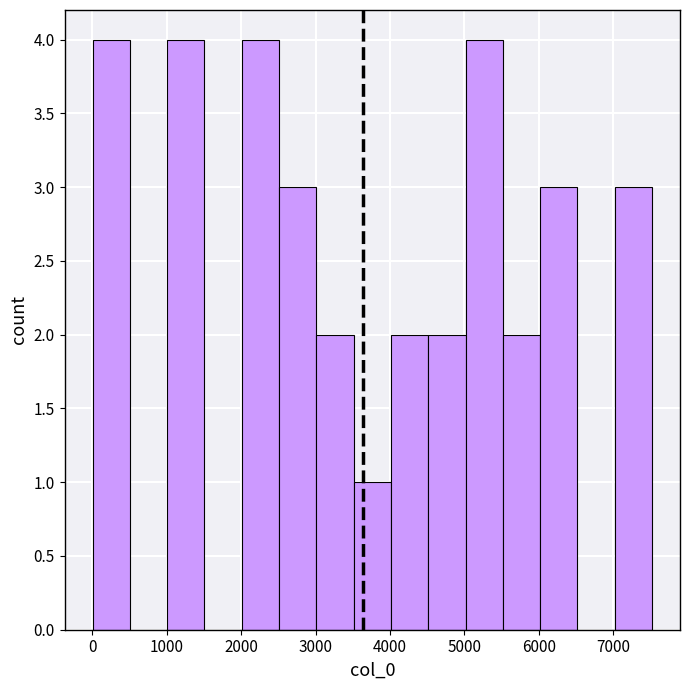

What is the height of the bar covering 2000 to 2500 on the x-axis? Neither the bar edges nor the heights are printed on the chart, so give them approximately, as read against the axes.

4